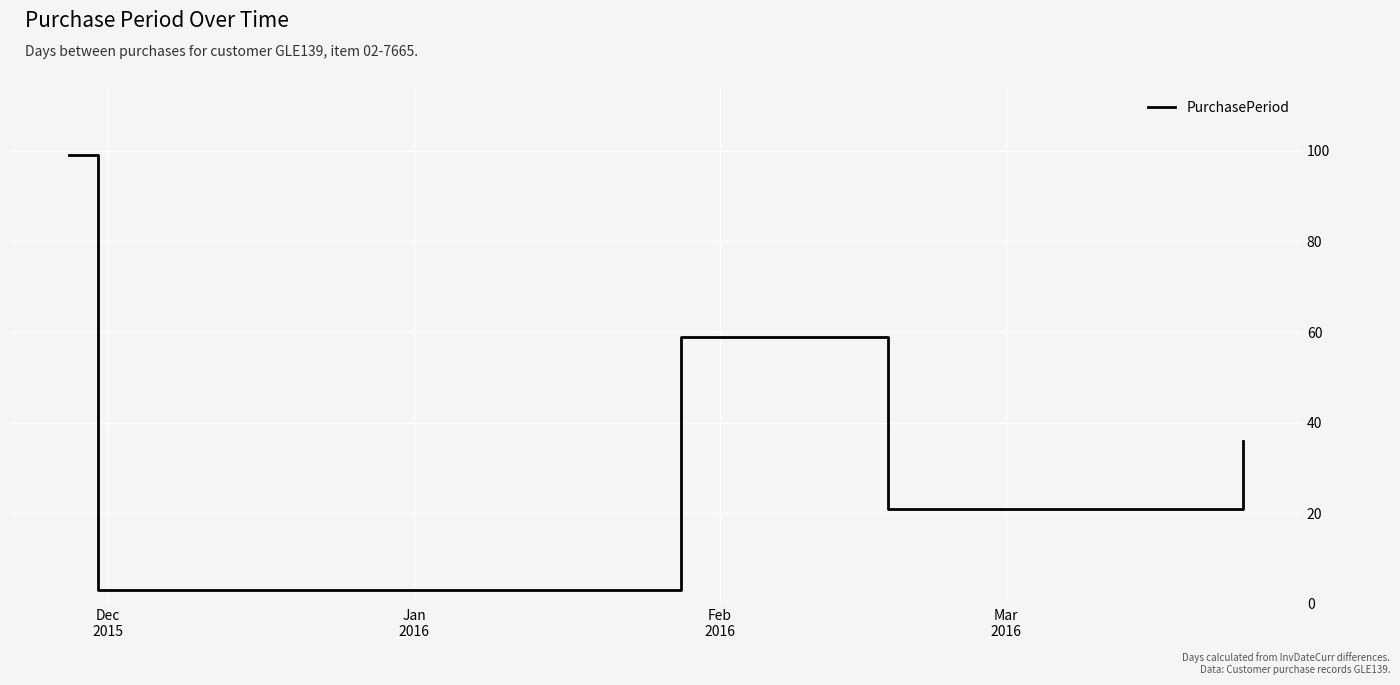

What is the average value?

44